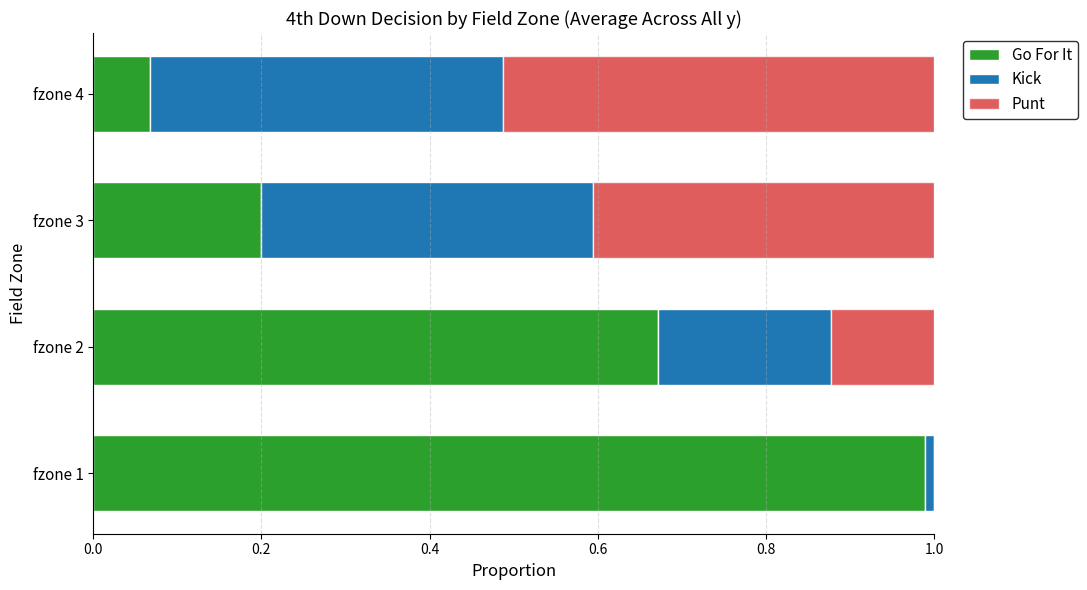

The Go For It series shows 0.2 at fzone 3. True or false?

True